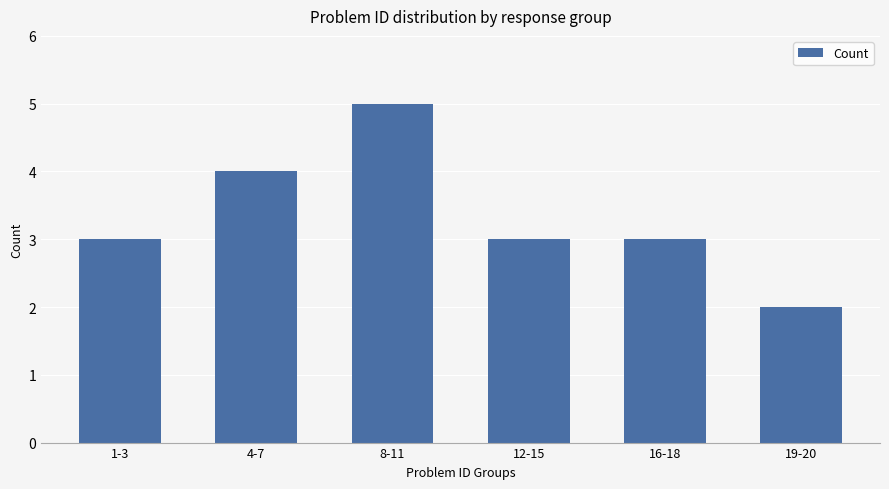

How many bars are there in total?

6